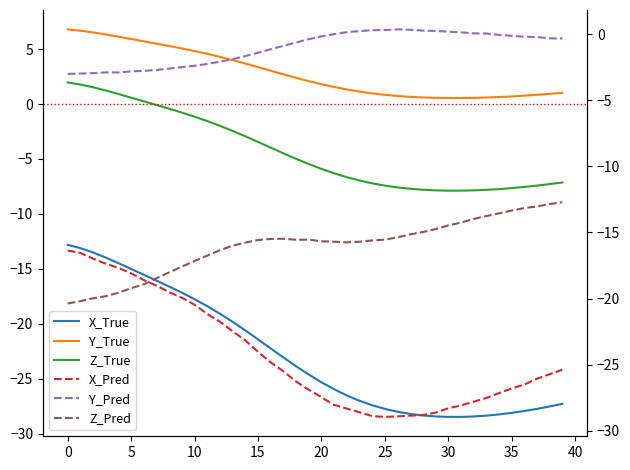

True or false: Y_True and X_True cross at least once.

False